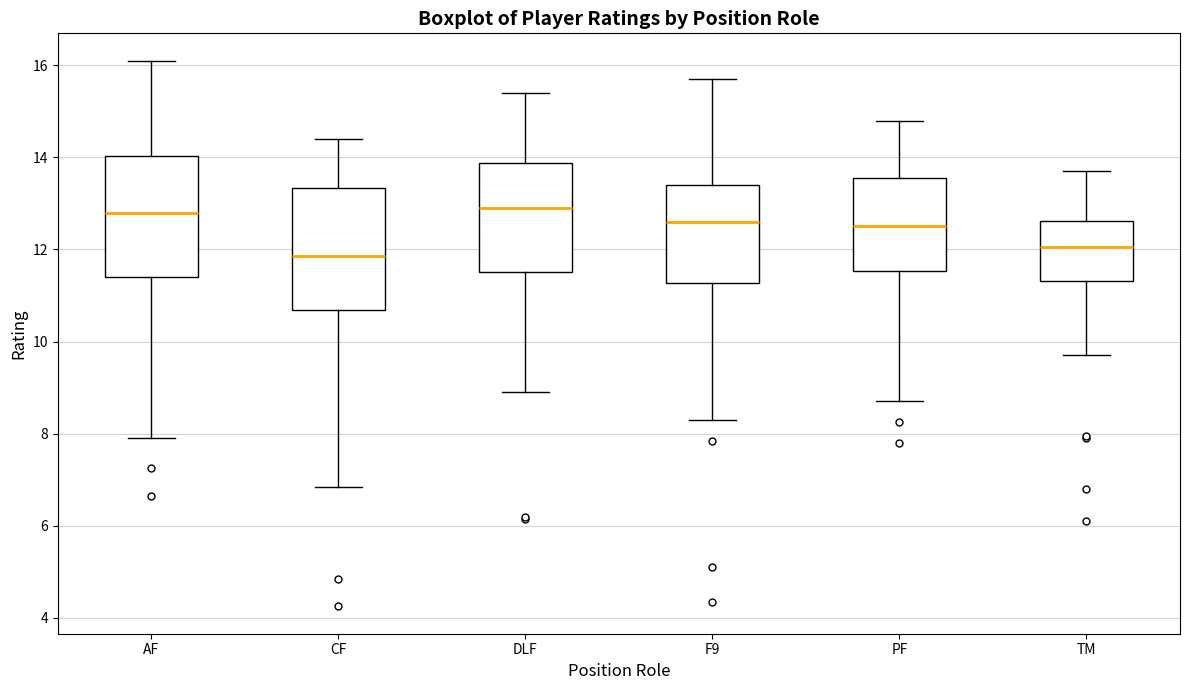

Reading left to right, read every box against the y-axis: the position of its median line, the range the box covers, and the ends of its whiskers. The values are not printed on the chart, so give them approximately, as read against the axis.

AF: median 12.8, box 11.4 to 14.0, whiskers 8.0 to 16.2
CF: median 11.8, box 10.6 to 13.4, whiskers 6.8 to 14.4
DLF: median 13.0, box 11.6 to 13.8, whiskers 9.0 to 15.4
F9: median 12.6, box 11.2 to 13.4, whiskers 8.4 to 15.8
PF: median 12.6, box 11.6 to 13.6, whiskers 8.8 to 14.8
TM: median 12.0, box 11.4 to 12.6, whiskers 9.8 to 13.8